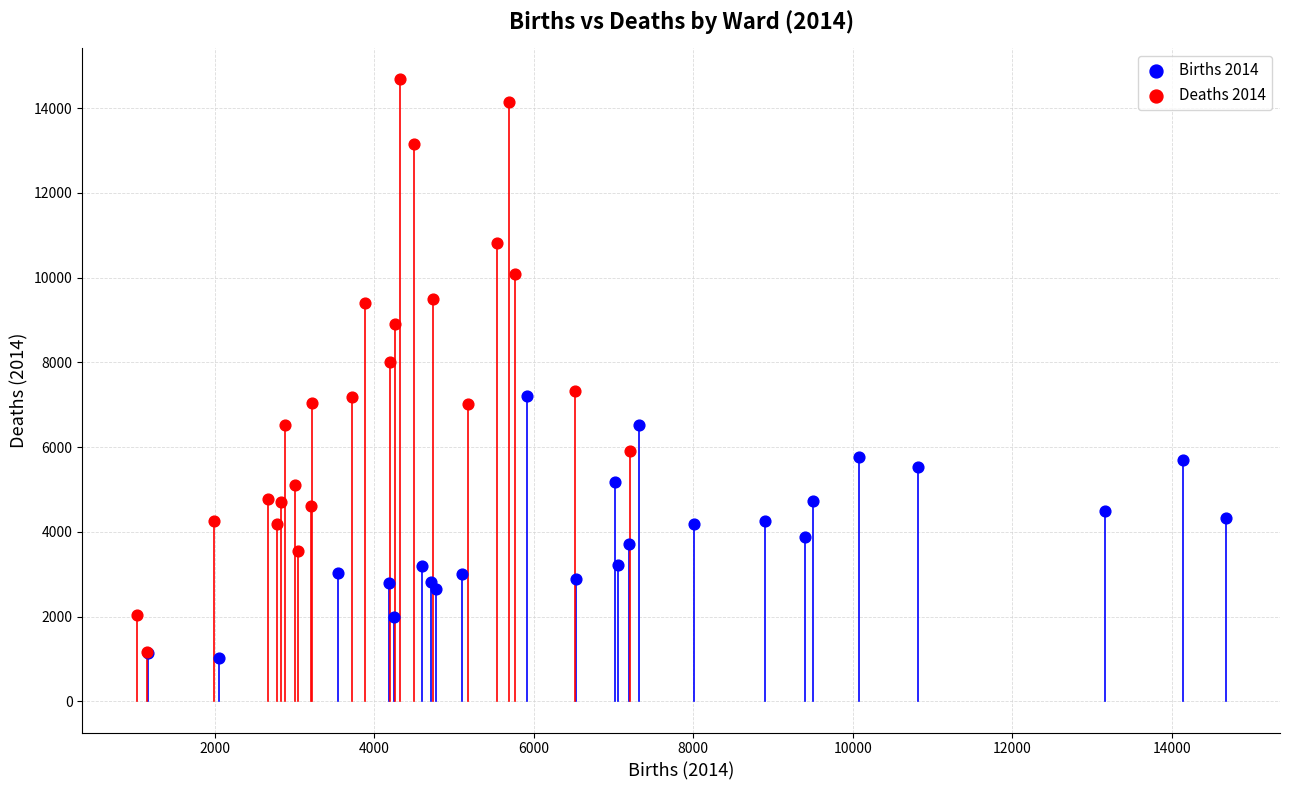

Which series reaches the maximum Y coordinate?

Deaths 2014